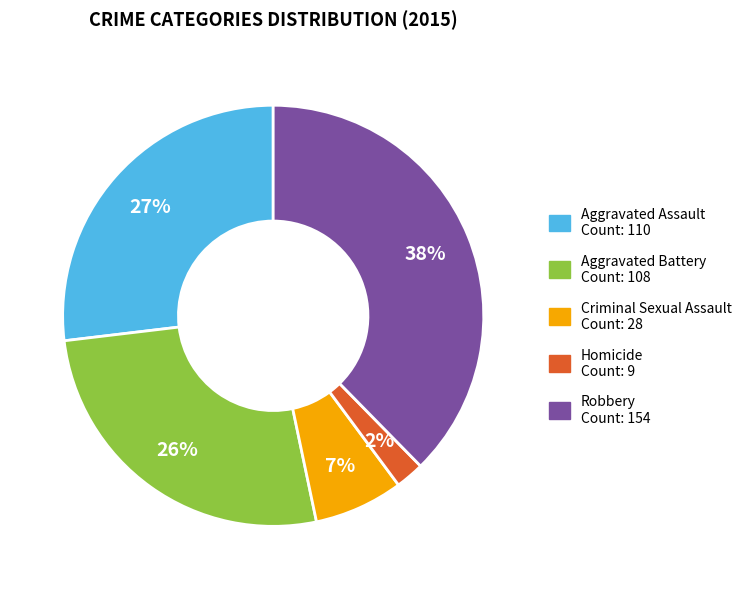

Which category has the smallest portion of the pie?

Homicide